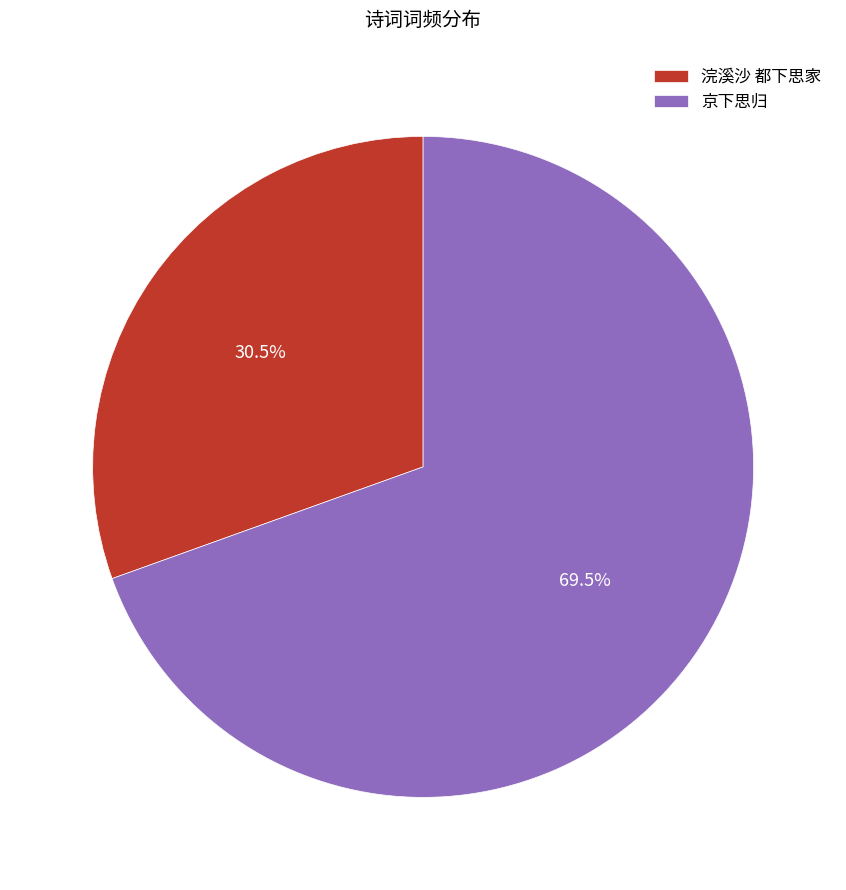

Rank the categories by value from highest to lowest.

京下思归, 浣溪沙 都下思家